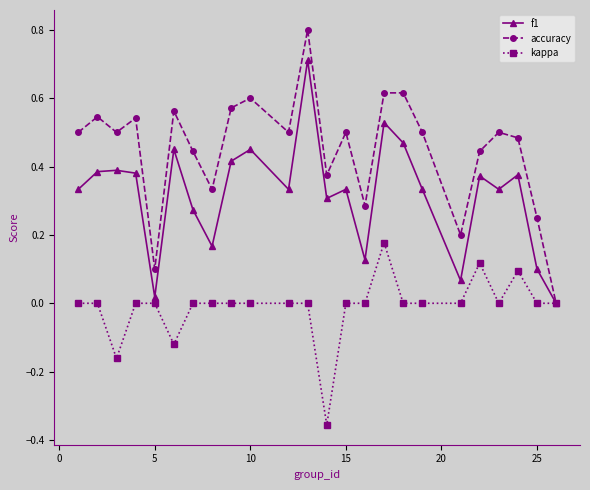

True or false: accuracy has more than 1 points higher than both neighbors.

True